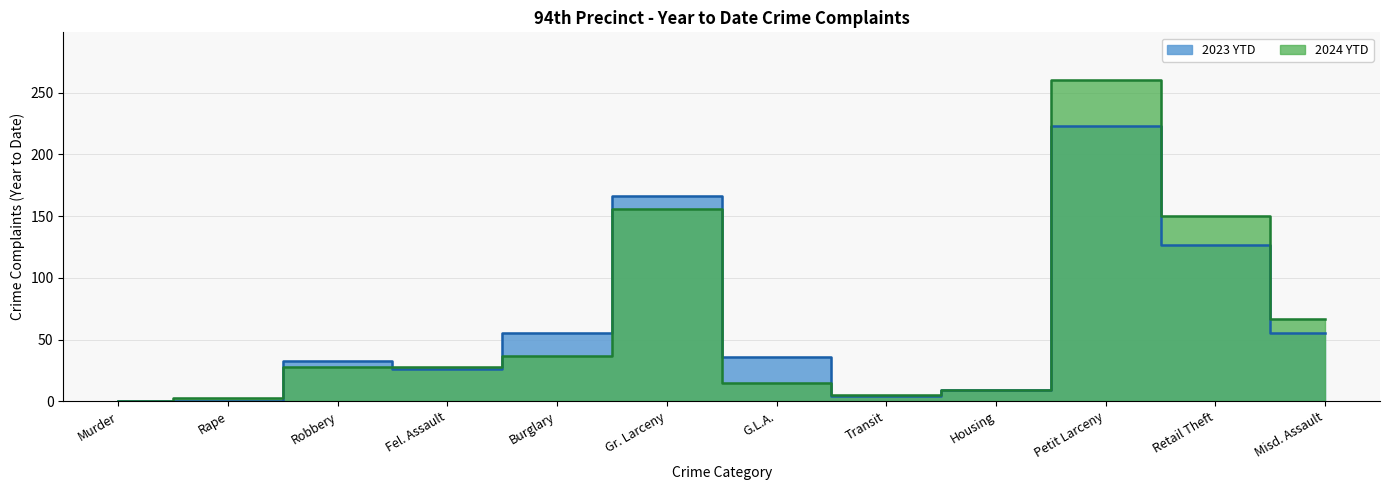

After their last crossing, which series has the higher values: 2024 YTD or 2023 YTD?

2024 YTD